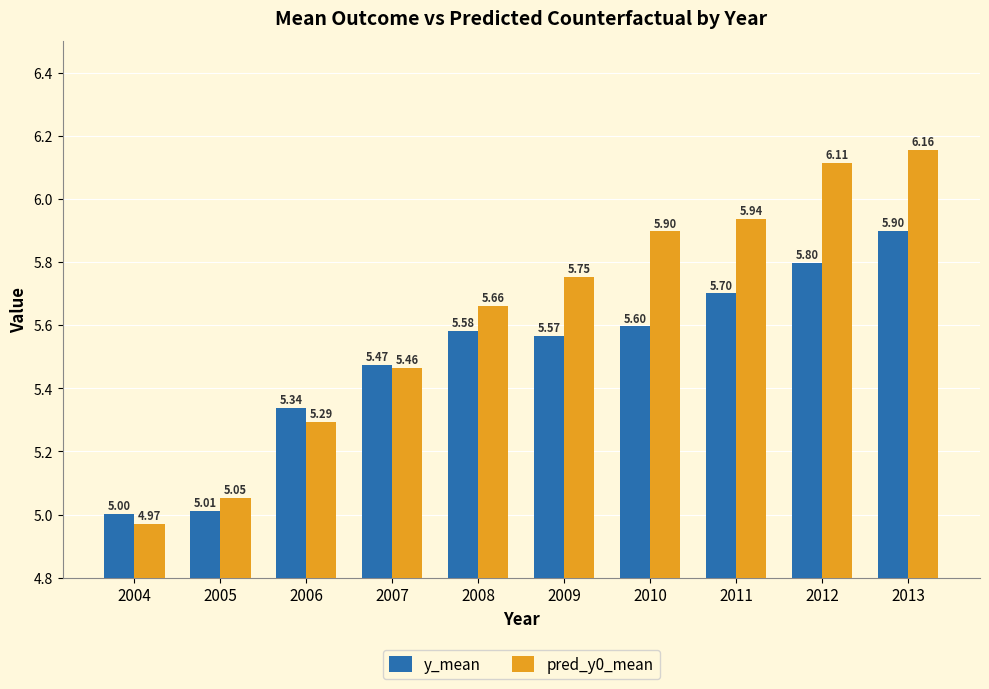

Read the y_mean value at 2011.

5.7